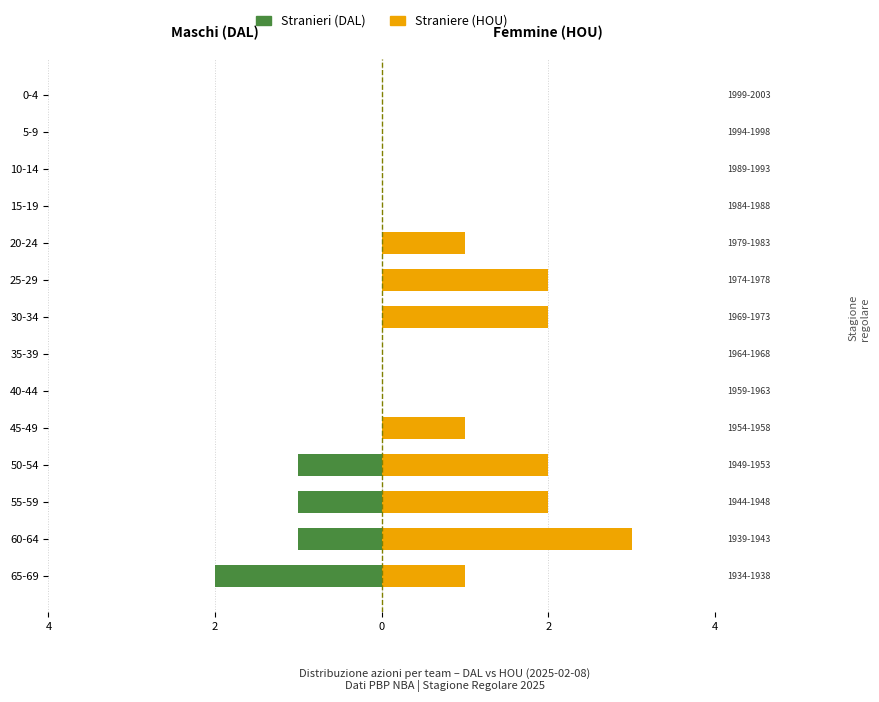

Which series has the widest spread of values?

Straniere (HOU)